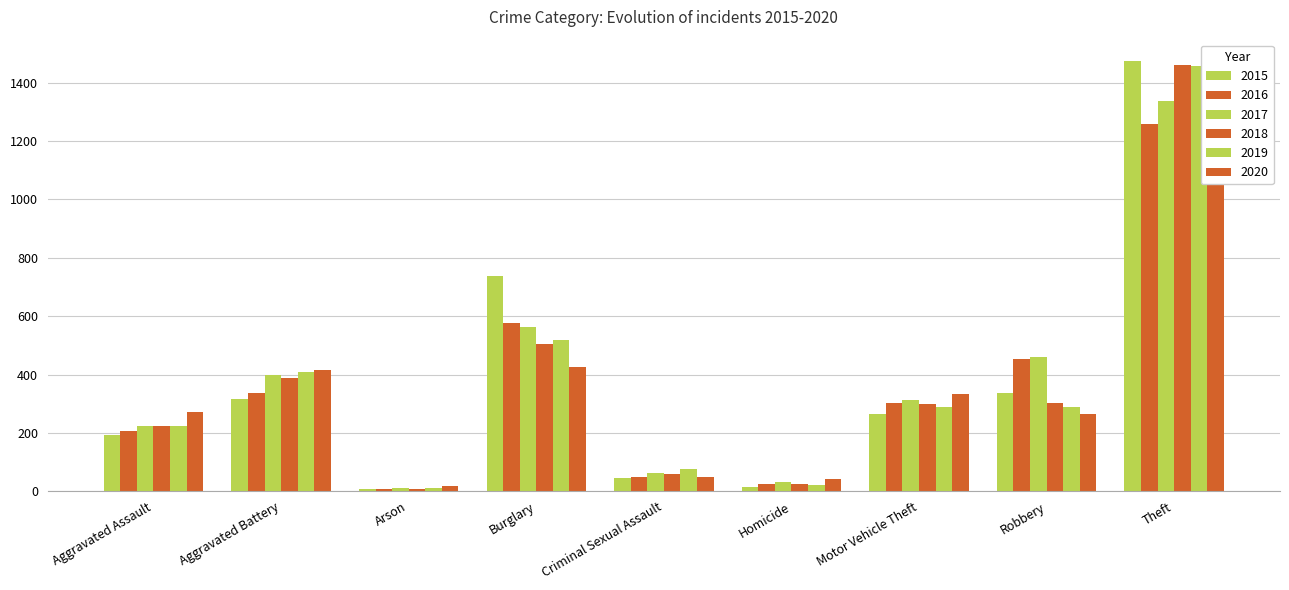

At which category does the chart reach its peak across all series?

Theft